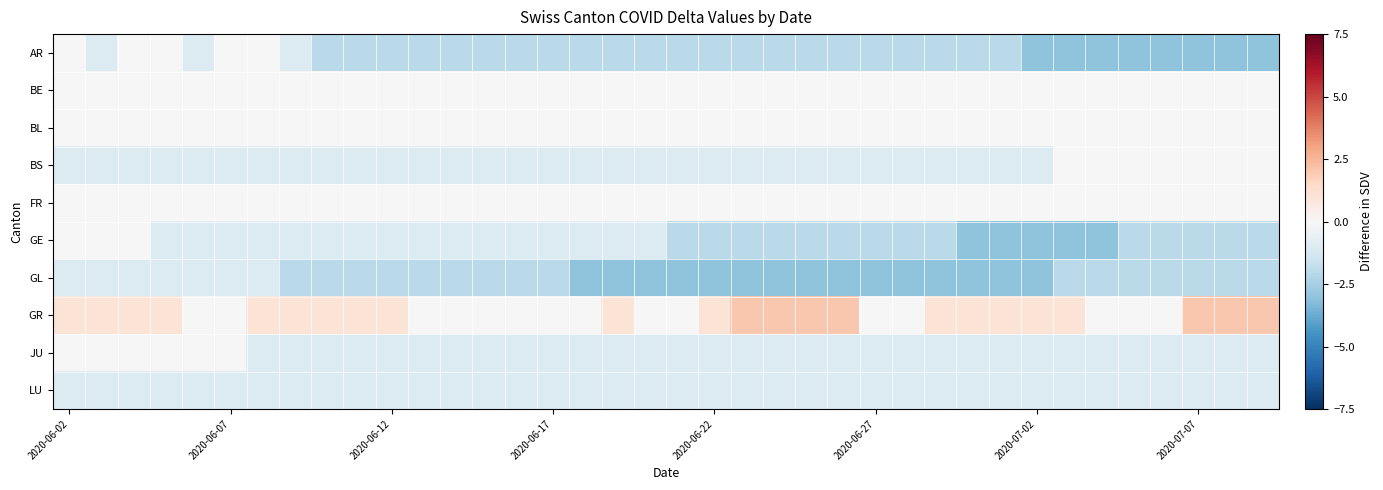

What is the greatest value displayed?

2